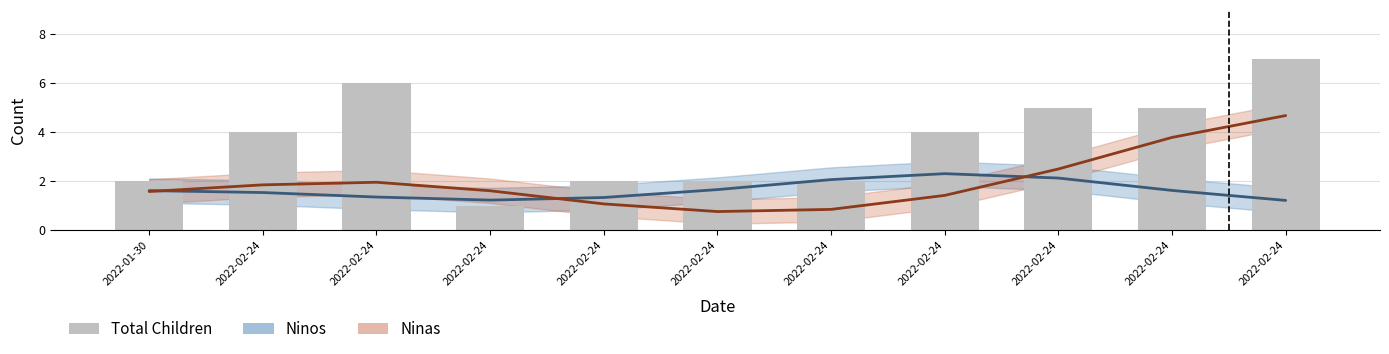

Rank the categories by value from highest to lowest.

2022-02-24, 2022-02-24, 2022-02-24, 2022-02-24, 2022-02-24, 2022-02-24, 2022-01-30, 2022-02-24, 2022-02-24, 2022-02-24, 2022-02-24